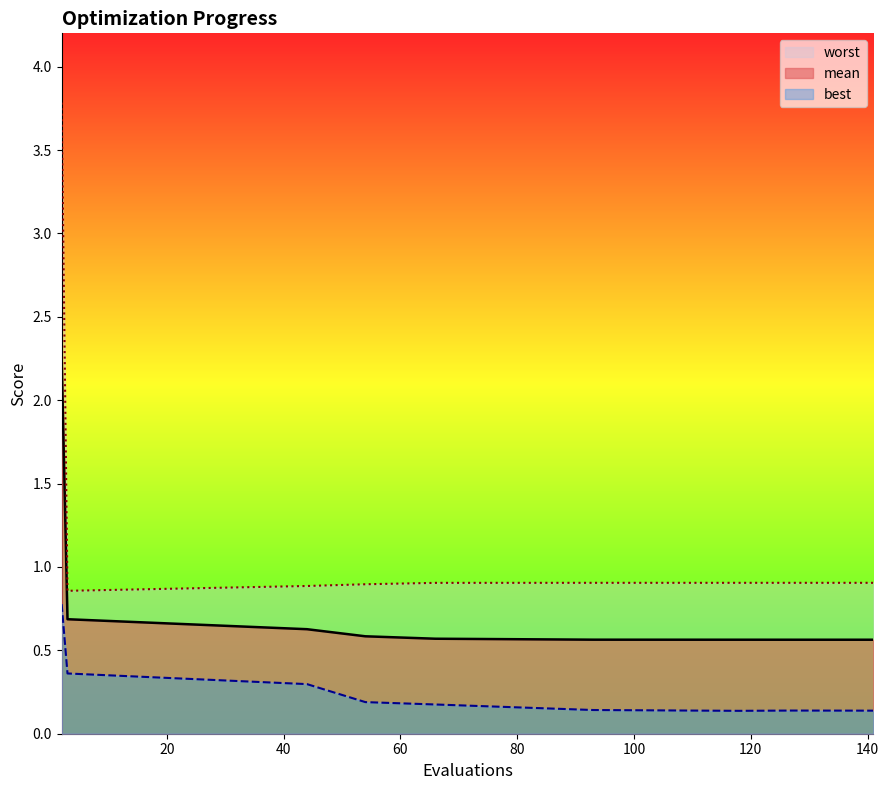

Is it true that best equals 0.1 at 141?

True